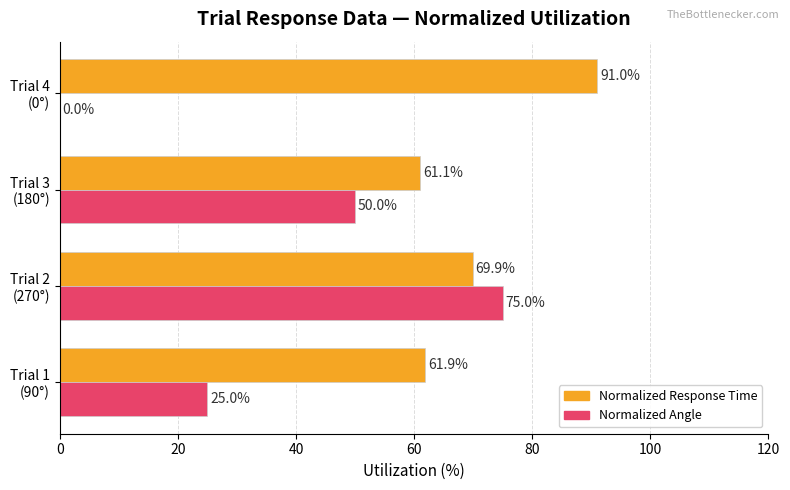

Which series has the largest total across all categories?

Normalized Response Time